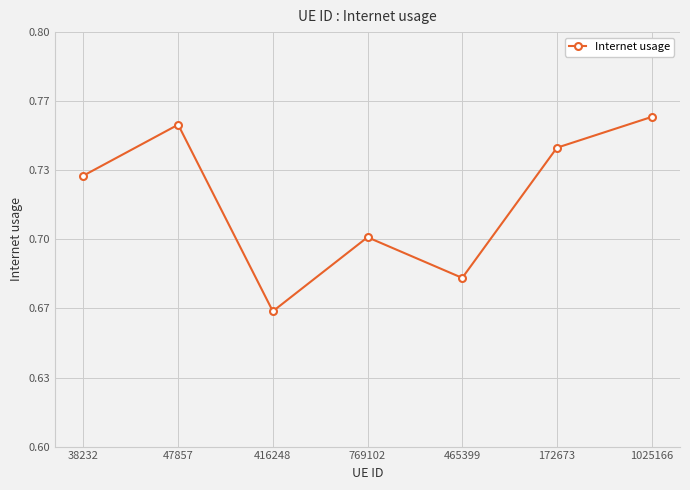

Which has a higher value, 416248 or 465399?

465399